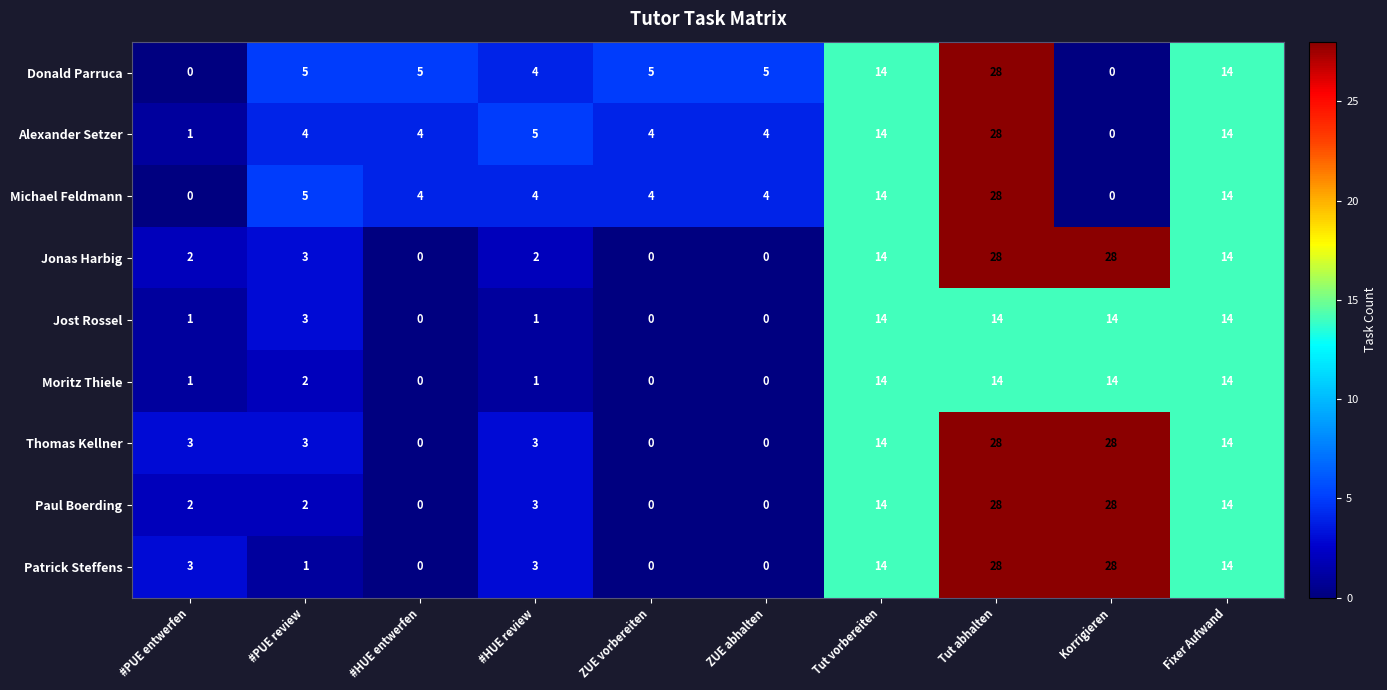

What is the difference between the maximum and minimum values in the Patrick Steffens series?

28